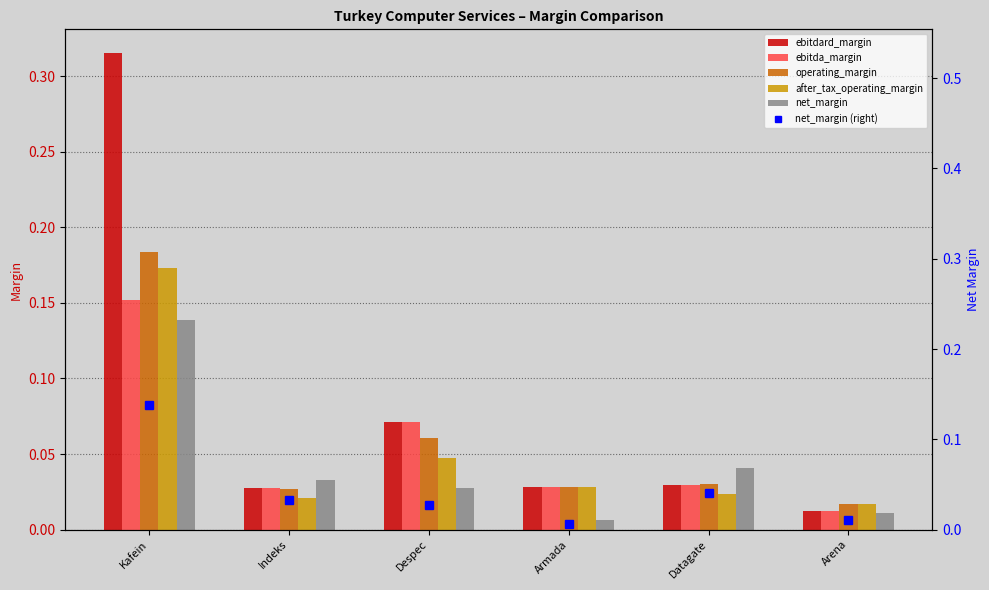

Are the bars grouped side by side (vs. stacked)?

Yes